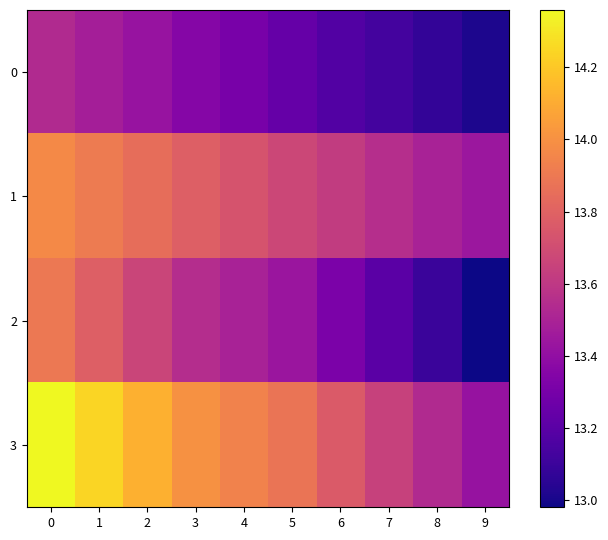

At how many categories does at least one series exceed 13?

10